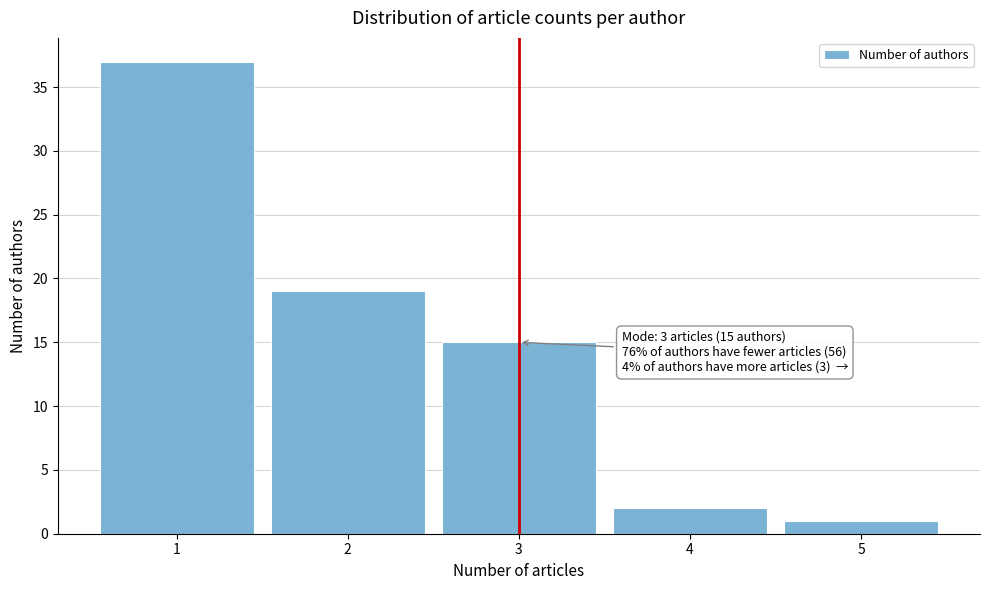

Over which range of the x-axis is the bar tallest?

0.5 to 1.5